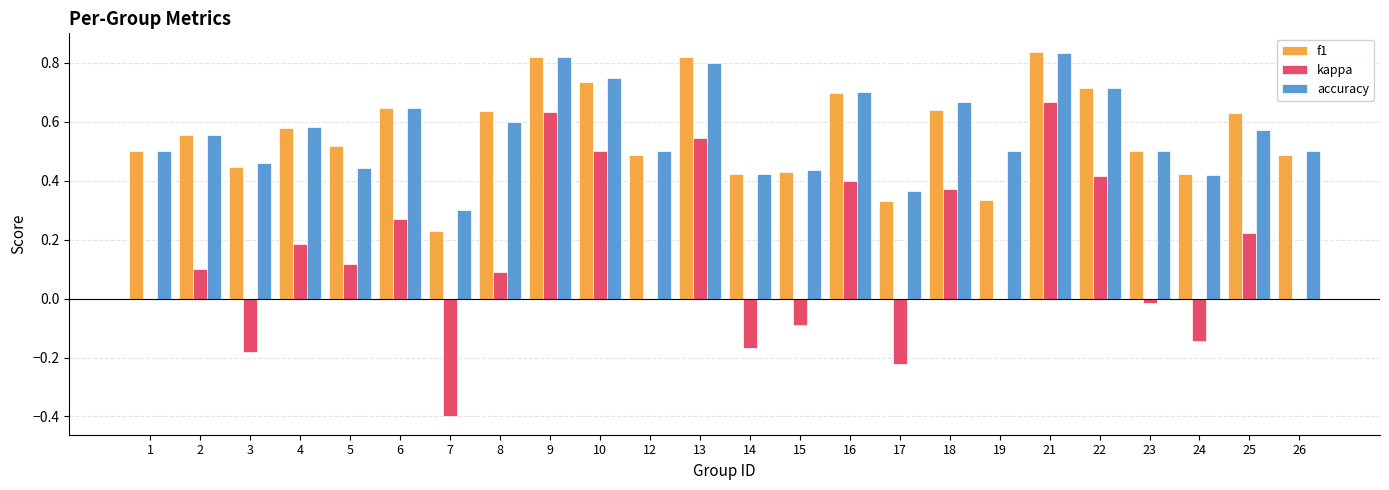

What is the total value across all series at 10?

2.0